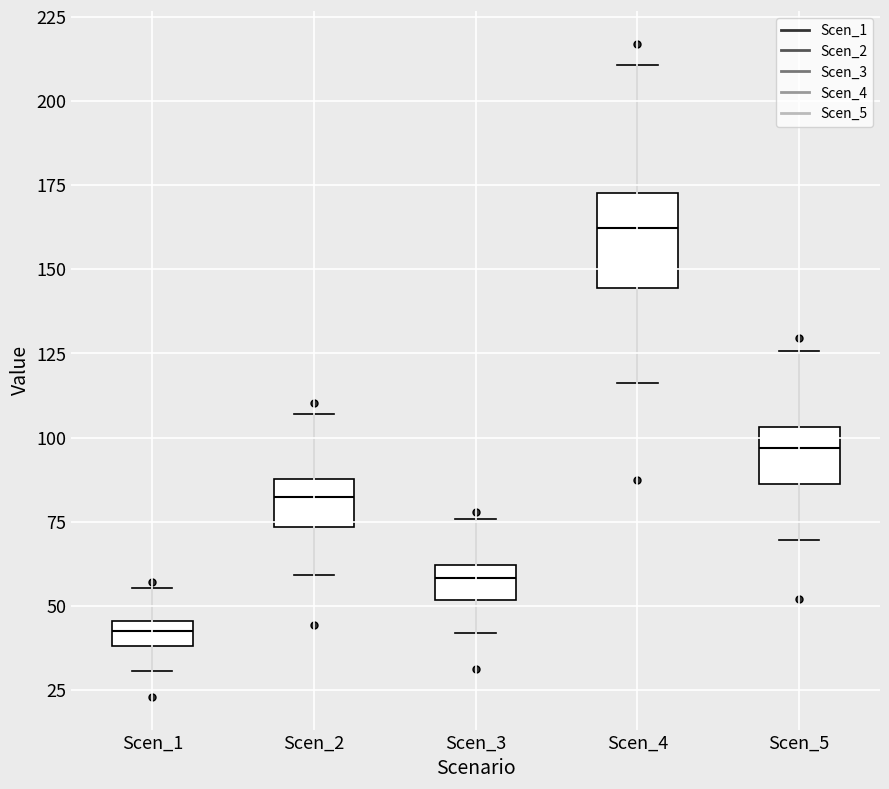

Where is the lower edge of the box for Scen_1 on the y-axis? The values are not printed on the chart, so give them approximately, as read against the axis.

40